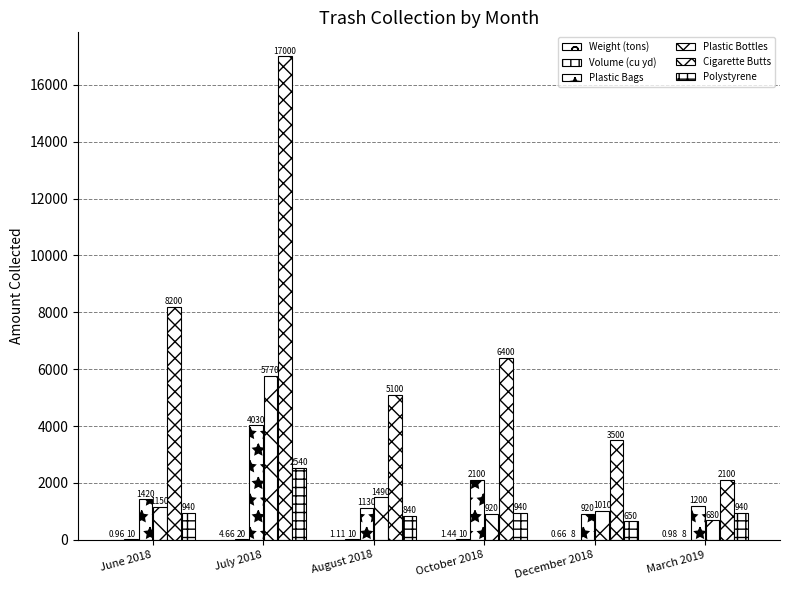

Count the number of data series in this chart.

6